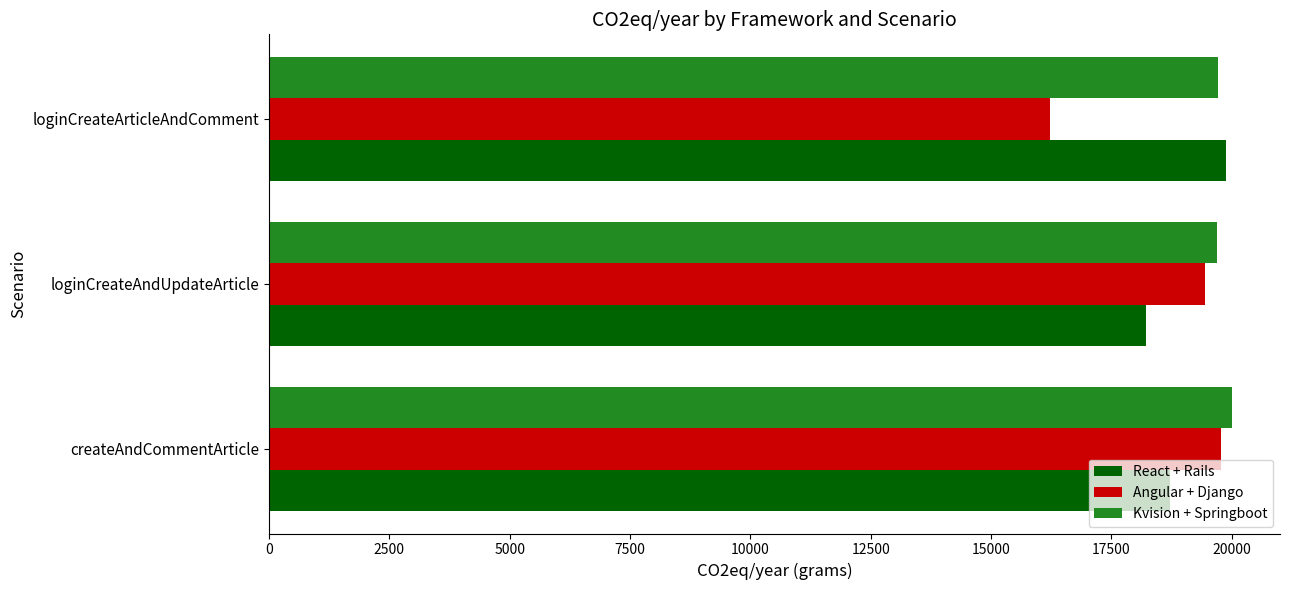

At which category does the chart reach its minimum across all series?

loginCreateArticleAndComment